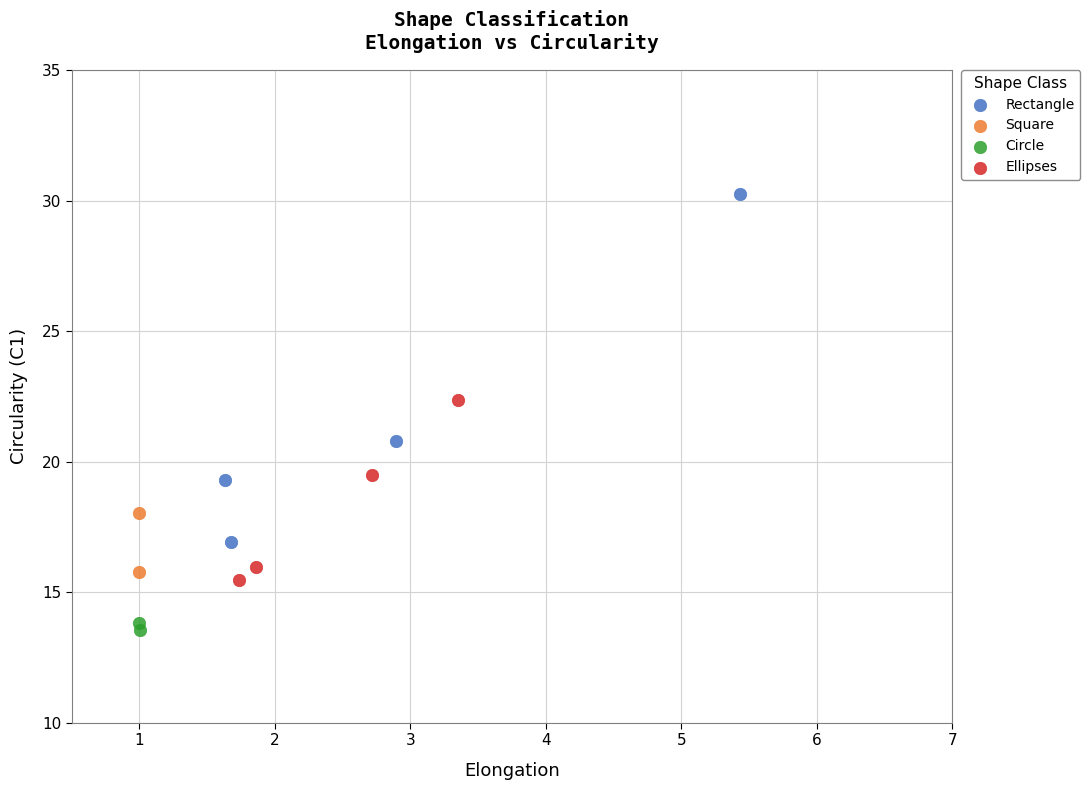

Which series has the largest Y range (max minus min)?

Rectangle